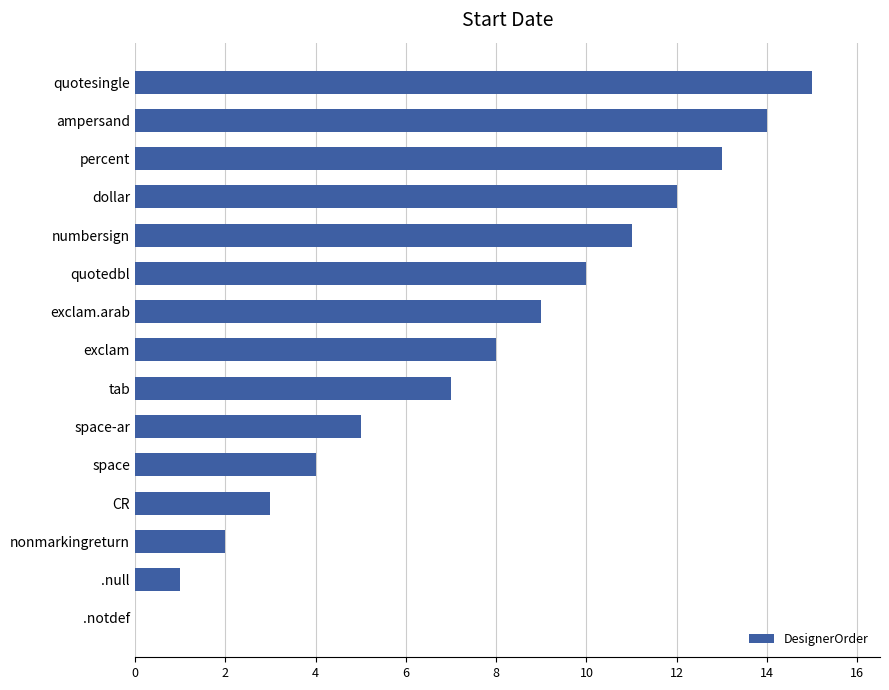

Is it true that the value at space is 4?

True